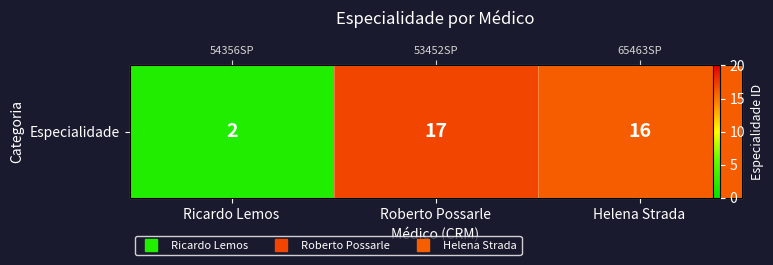

Between Ricardo Lemos and Helena Strada, which is larger?

Helena Strada